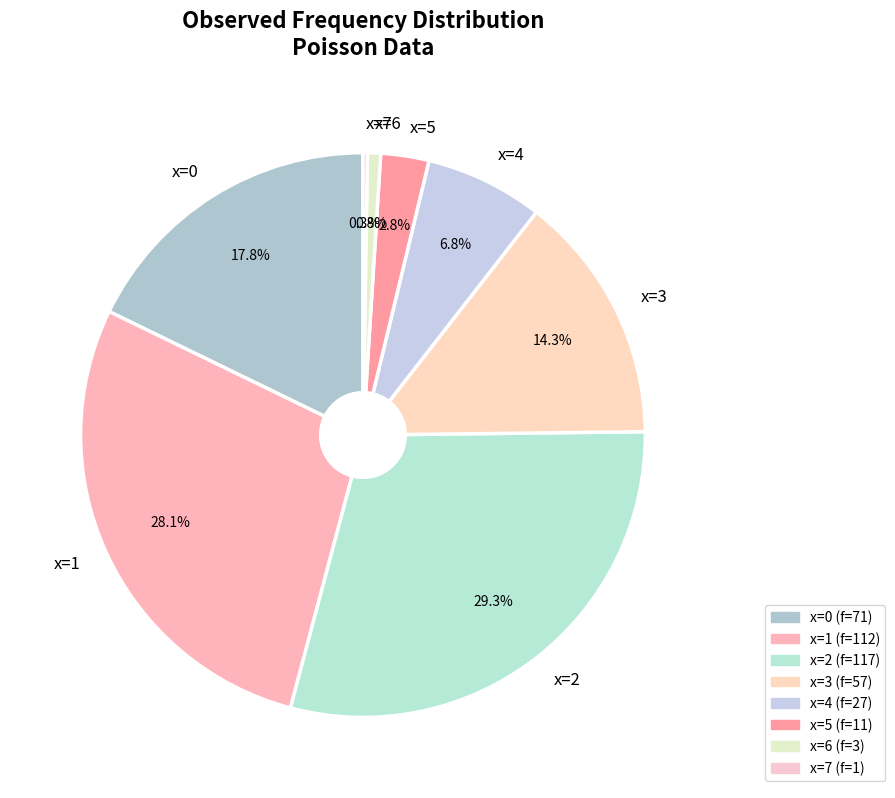

What percentage is the x=1 slice, to the nearest percent?

28%